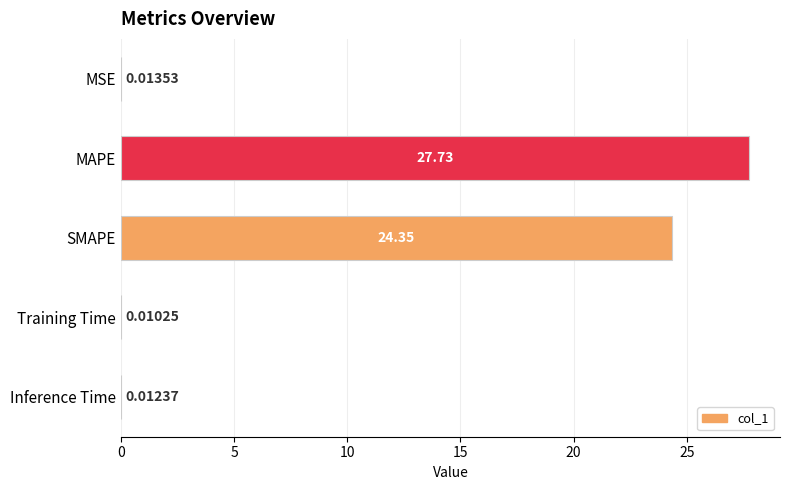

What is the sum of the values at MAPE and MSE?

27.7